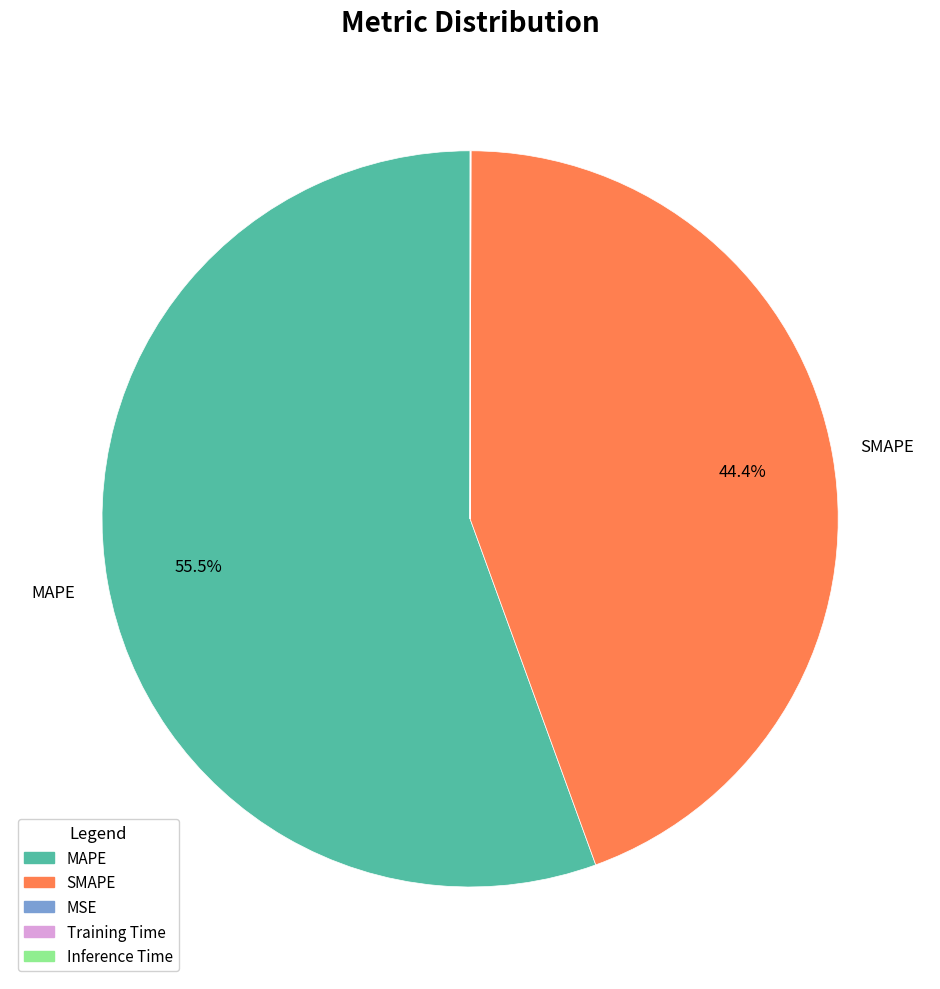

Which category has the biggest portion of the pie?

MAPE